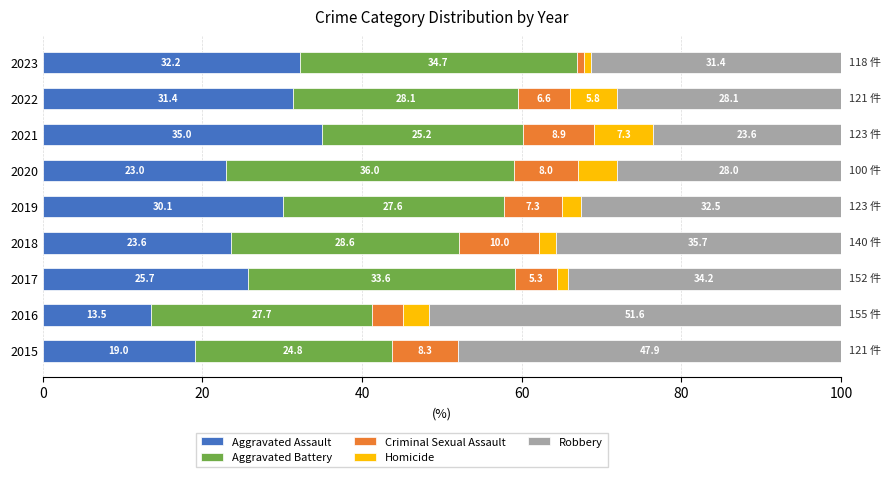

The value of Aggravated Assault at 2020 is 23.0. True or false?

True